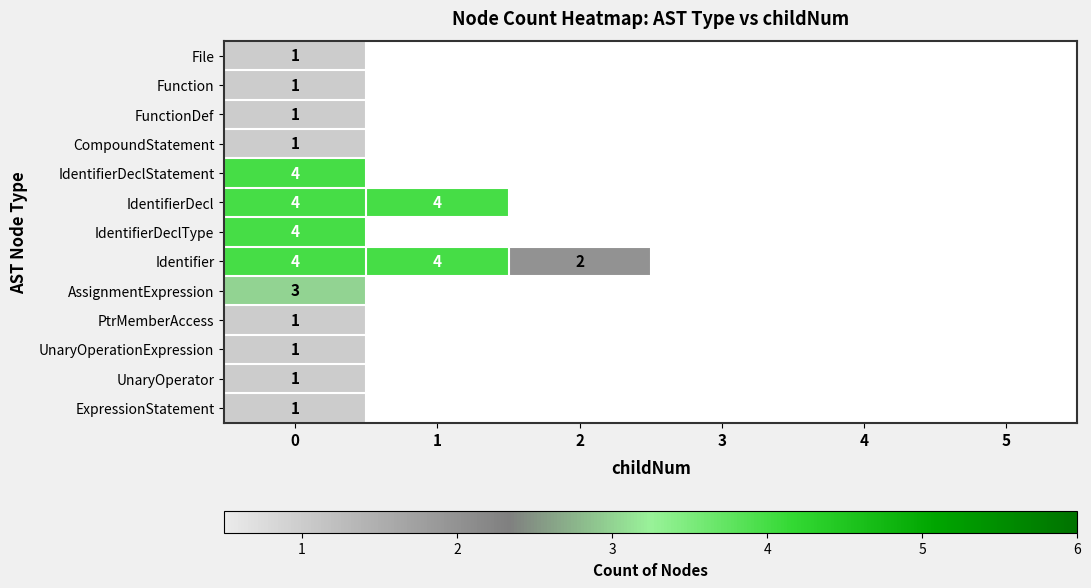

What is the total value across all series at 0?

27